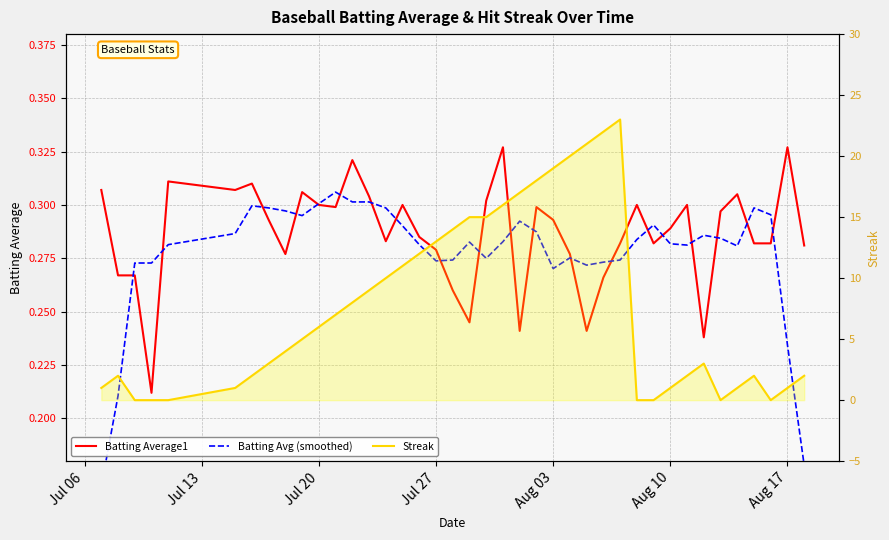

How many categories are shown in the chart?

40